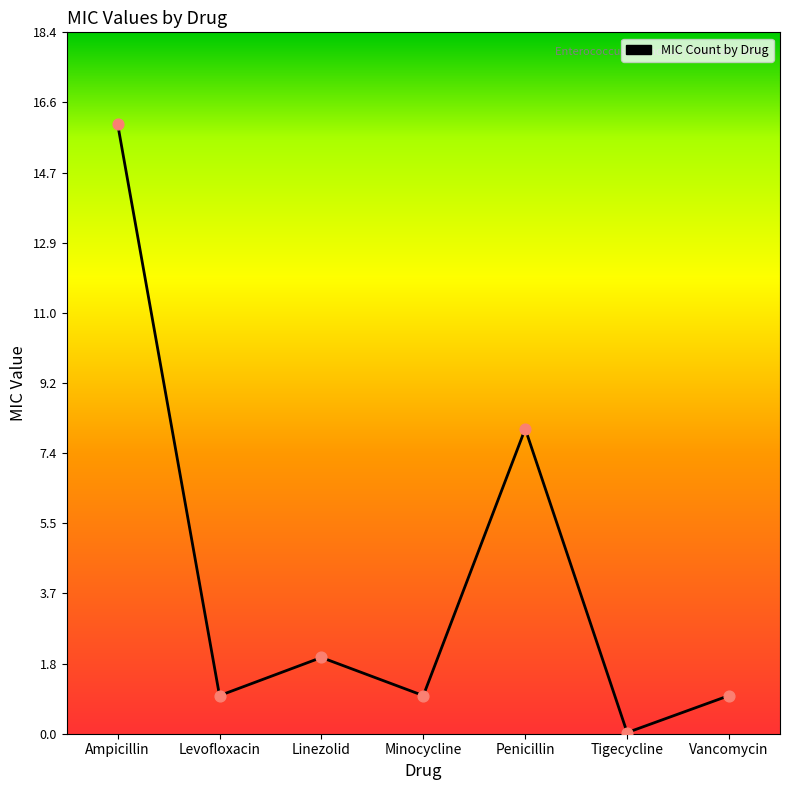

Which has a higher value, Vancomycin or Linezolid?

Linezolid